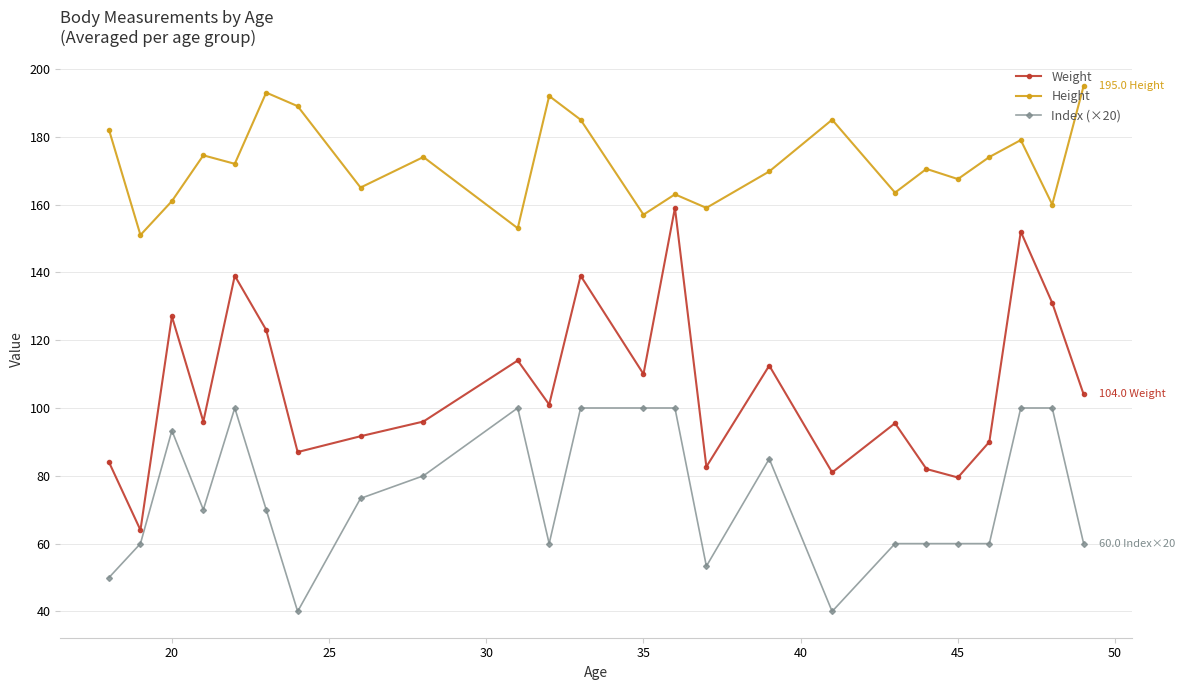

Does the chart have visible grid lines?

Yes